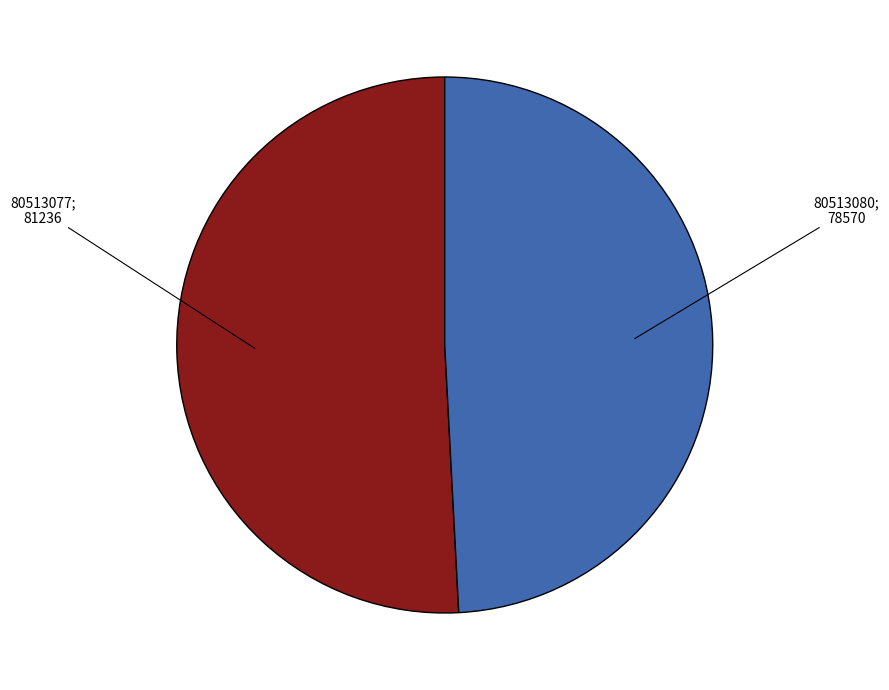

Does any single category account for the majority?

Yes